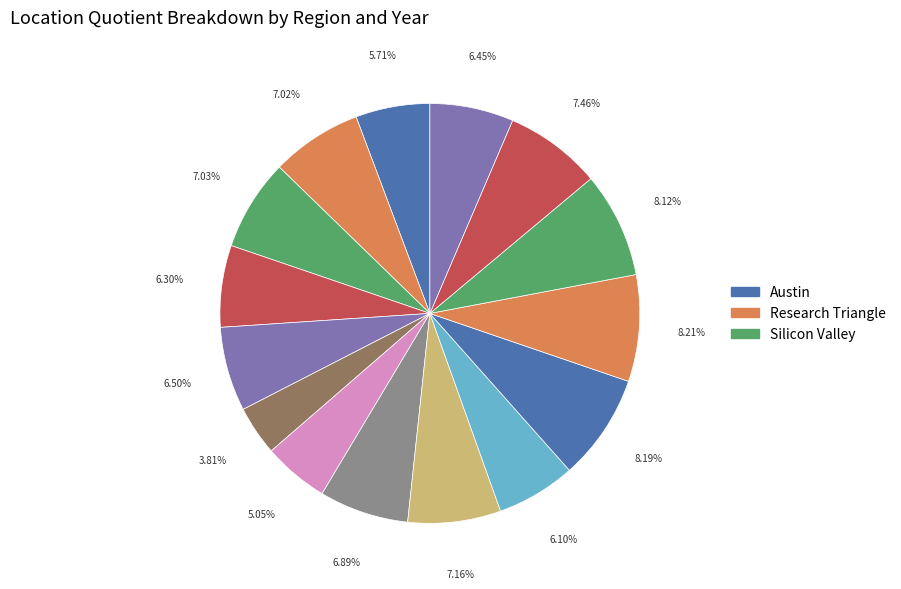

Rank the categories by value from lowest to highest.

Research Triangle 1980, Research Triangle 1990, Austin 1980, Research Triangle 2014, Austin 2009, Silicon Valley 2014, Austin 2014, Research Triangle 2000, Austin 1990, Austin 2000, Research Triangle 2009, Silicon Valley 2009, Silicon Valley 2000, Silicon Valley 1980, Silicon Valley 1990